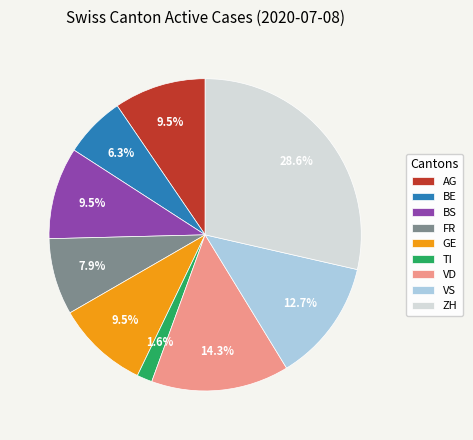

What portion of the pie excludes AG?

90.5%